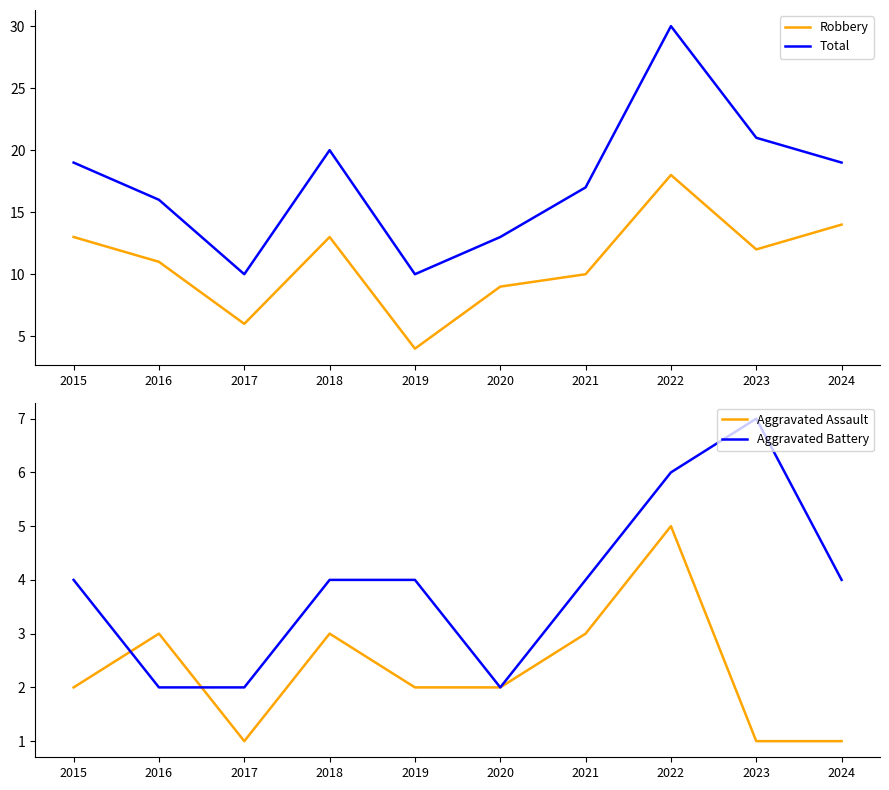

At which label does Robbery reach its minimum?

2019